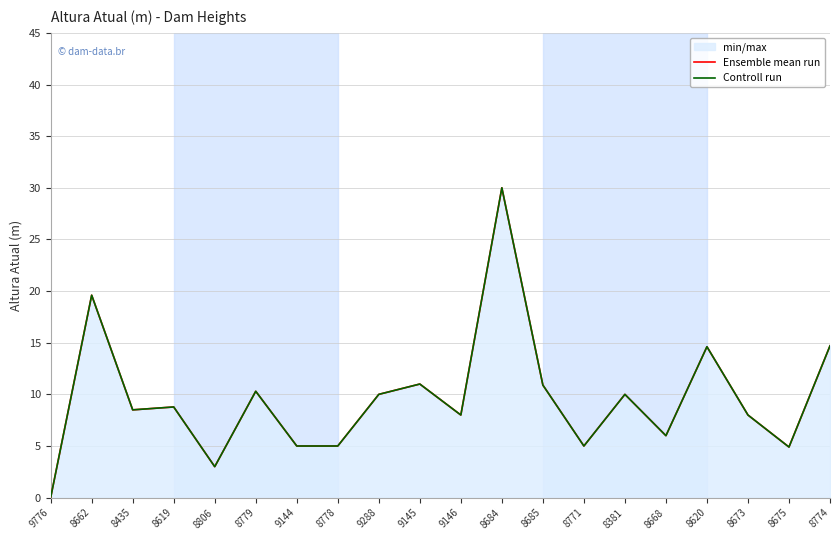

What is the total value across all series at 8685?

21.8